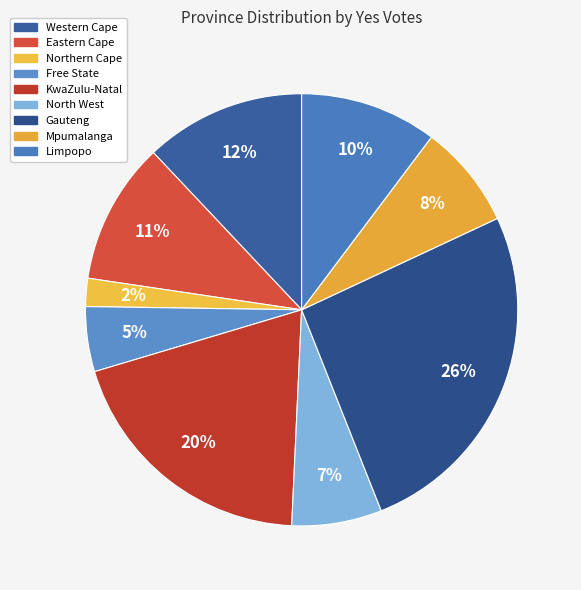

How many segments does this pie chart have?

9